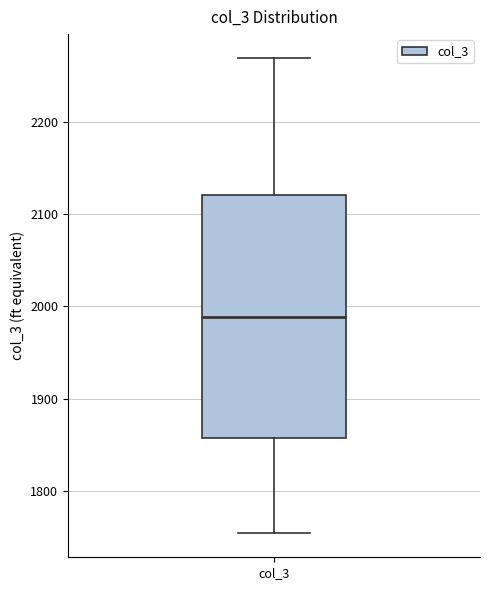

Read this box plot against the y-axis: the position of the median line, the range covered by the box, and the ends of both whiskers. The values are not printed on the chart, so give them approximately, as read against the axis.

median 1990, box 1860 to 2120, whiskers 1750 to 2270